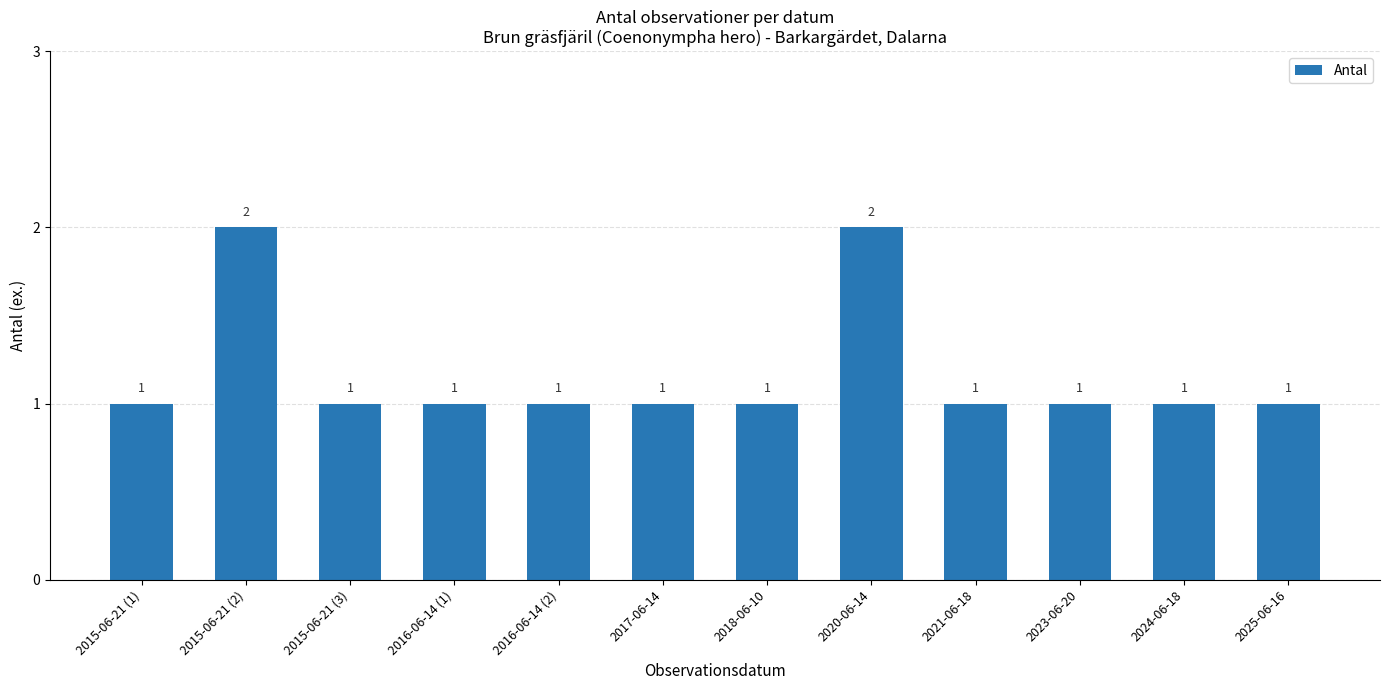

True or false: the data shows 0 at 2025-06-16.

False